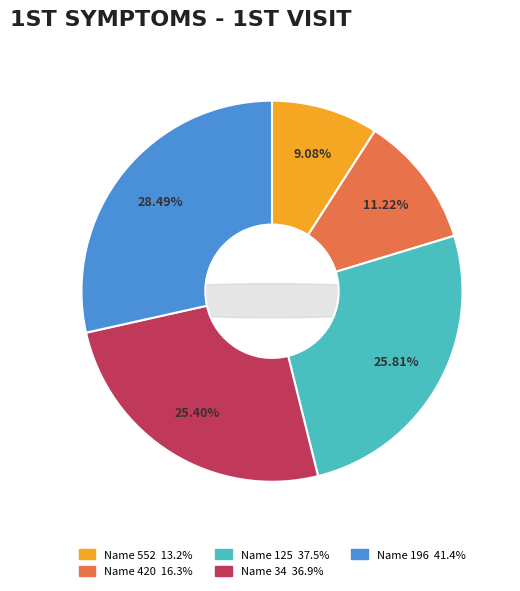

What is the change in value from 420 to 125?

+21.2